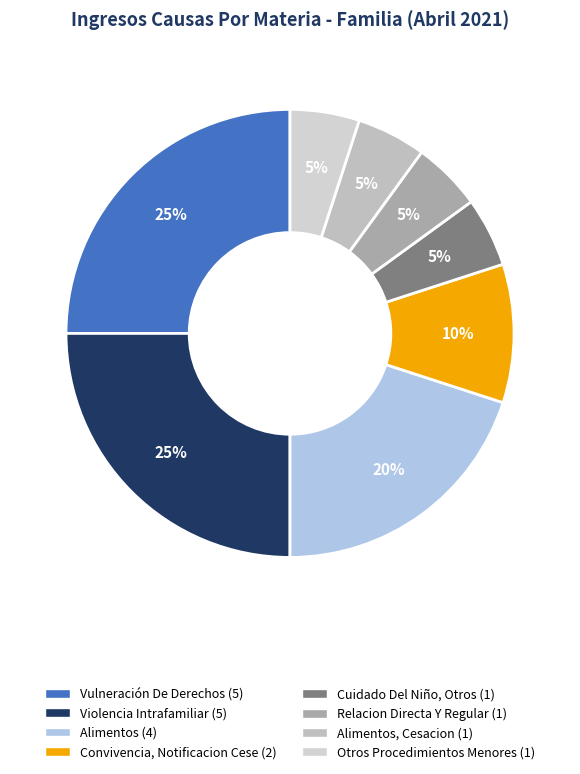

To the nearest percent, what is the average slice percentage?

12%